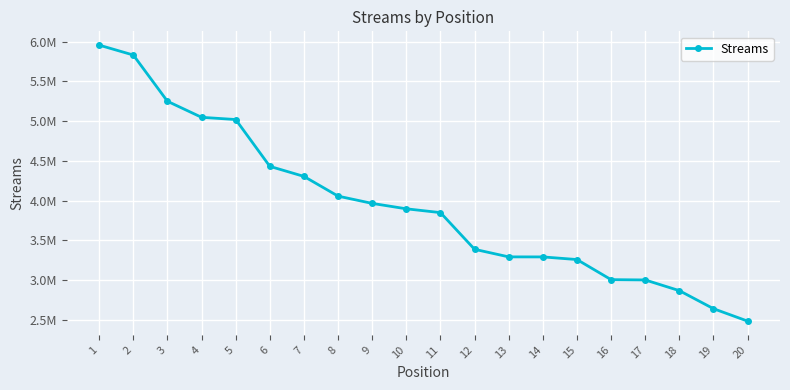

How many data points are less than 3895765?

10